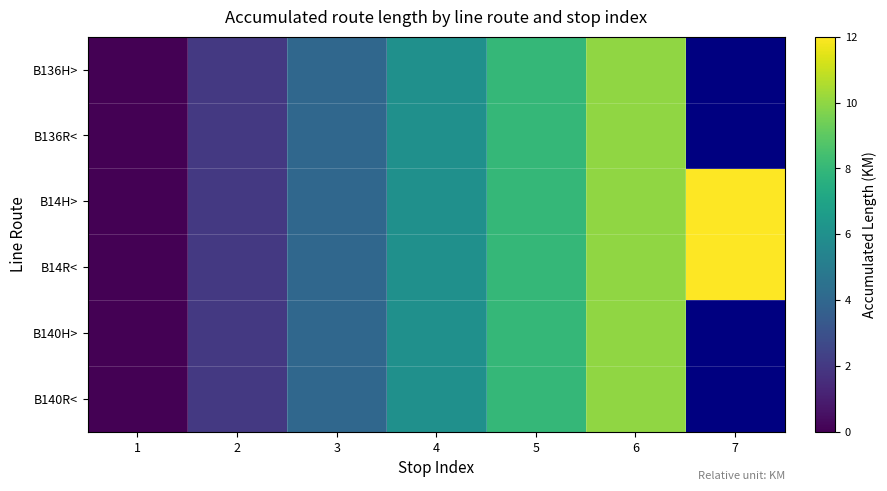

Which label corresponds to the largest value in the chart?

7